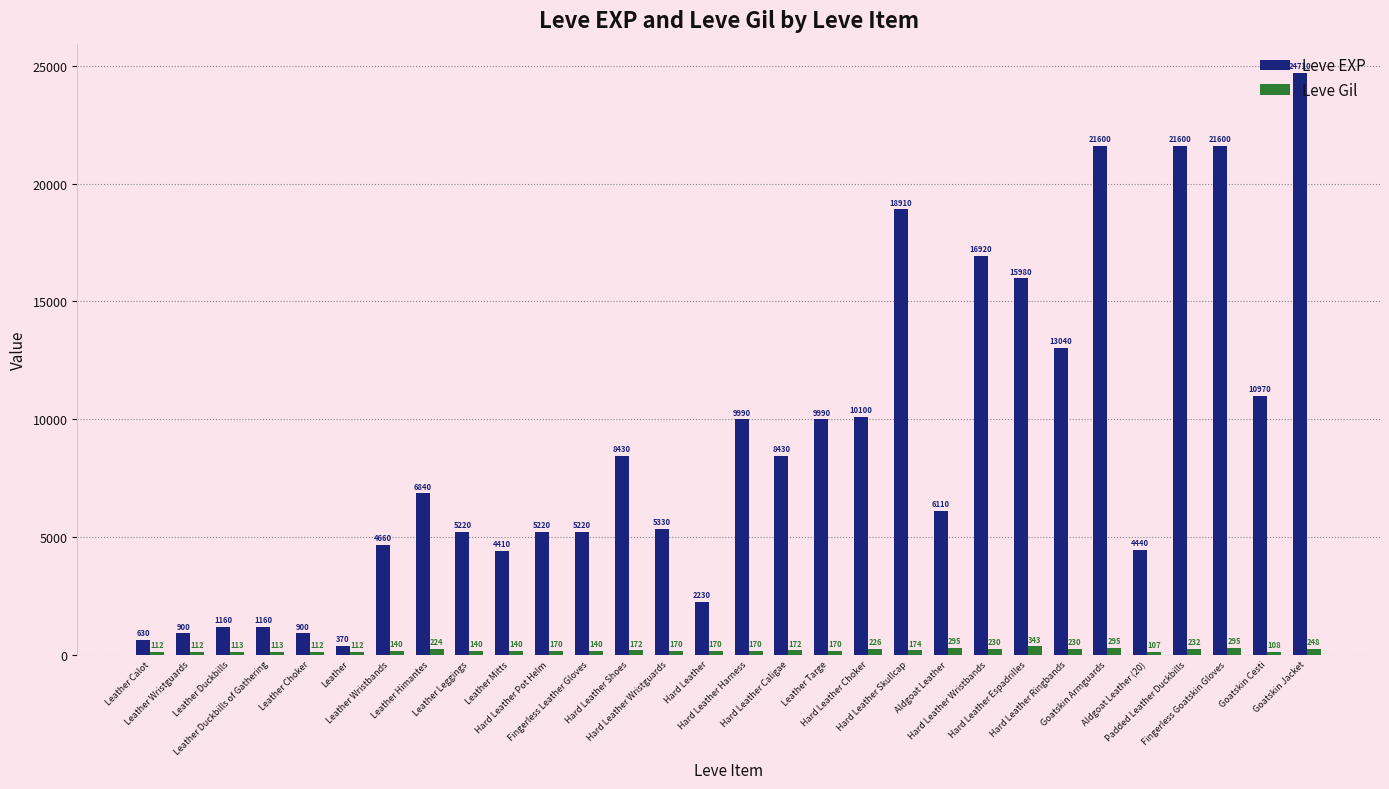

Reading left to right, what are all the values shown in this chart?

Leve EXP: Leather Calot=630	Leather Wristguards=900	Leather Duckbills=1160	Leather Duckbills of Gathering=1160	Leather Choker=900	Leather=370	Leather Wristbands=4660	Leather Himantes=6840	Leather Leggings=5220	Leather Mitts=4410	Hard Leather Pot Helm=5220	Fingerless Leather Gloves=5220	Hard Leather Shoes=8430	Hard Leather Wristguards=5330	Hard Leather=2230	Hard Leather Harness=9990	Hard Leather Caligae=8430	Leather Targe=9990	Hard Leather Choker=10100	Hard Leather Skullcap=18910	Aldgoat Leather=6110	Hard Leather Wristbands=16920	Hard Leather Espadrilles=15980	Hard Leather Ringbands=13040	Goatskin Armguards=21600	Aldgoat Leather (20)=4440	Padded Leather Duckbills=21600	Fingerless Goatskin Gloves=21600	Goatskin Cesti=10970	Goatskin Jacket=24710
Leve Gil: Leather Calot=112	Leather Wristguards=112	Leather Duckbills=113	Leather Duckbills of Gathering=113	Leather Choker=112	Leather=112	Leather Wristbands=140	Leather Himantes=224	Leather Leggings=140	Leather Mitts=140	Hard Leather Pot Helm=170	Fingerless Leather Gloves=140	Hard Leather Shoes=172	Hard Leather Wristguards=170	Hard Leather=170	Hard Leather Harness=170	Hard Leather Caligae=172	Leather Targe=170	Hard Leather Choker=226	Hard Leather Skullcap=174	Aldgoat Leather=295	Hard Leather Wristbands=230	Hard Leather Espadrilles=343	Hard Leather Ringbands=230	Goatskin Armguards=295	Aldgoat Leather (20)=107	Padded Leather Duckbills=232	Fingerless Goatskin Gloves=295	Goatskin Cesti=108	Goatskin Jacket=248